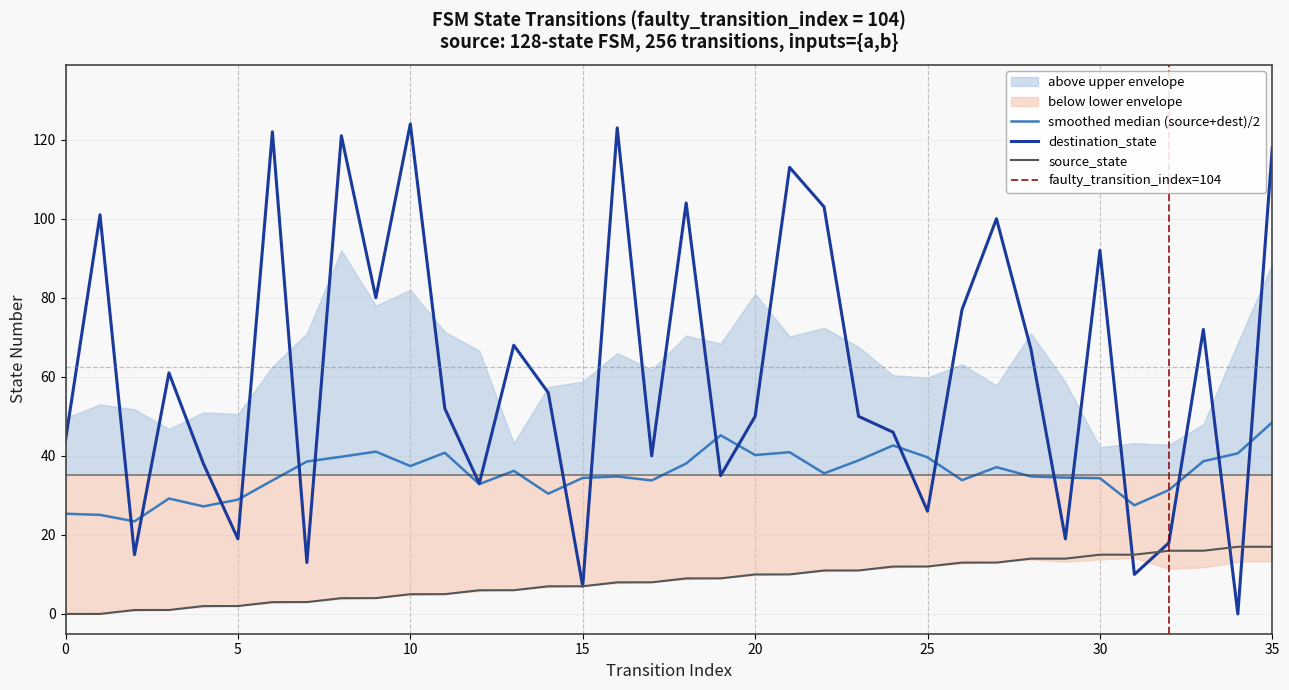

Is the value of source_state at 25 greater than the value of destination_state at 21?

No